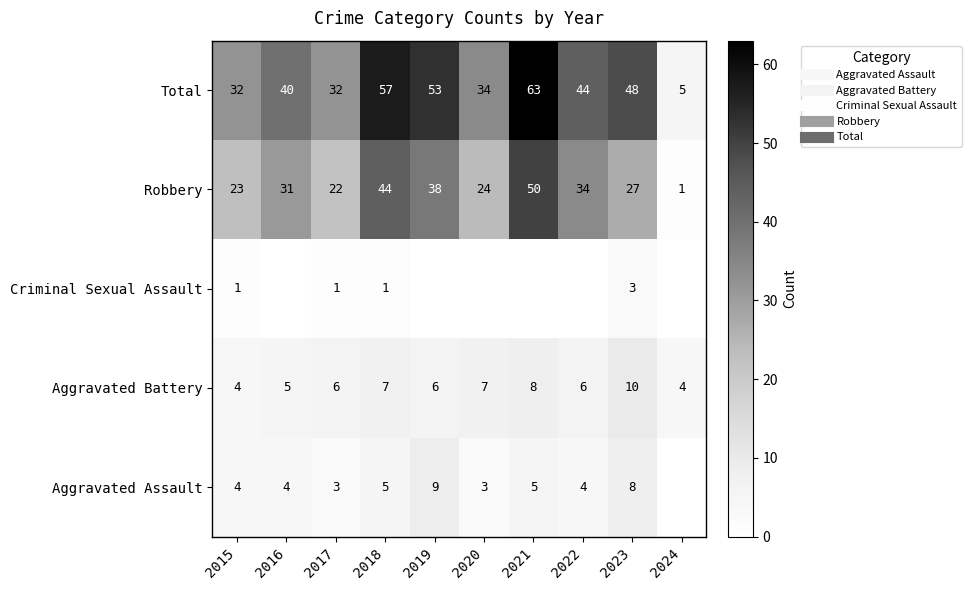

Rank the series by their maximum value, from highest to lowest.

Total, Robbery, Aggravated Battery, Aggravated Assault, Criminal Sexual Assault